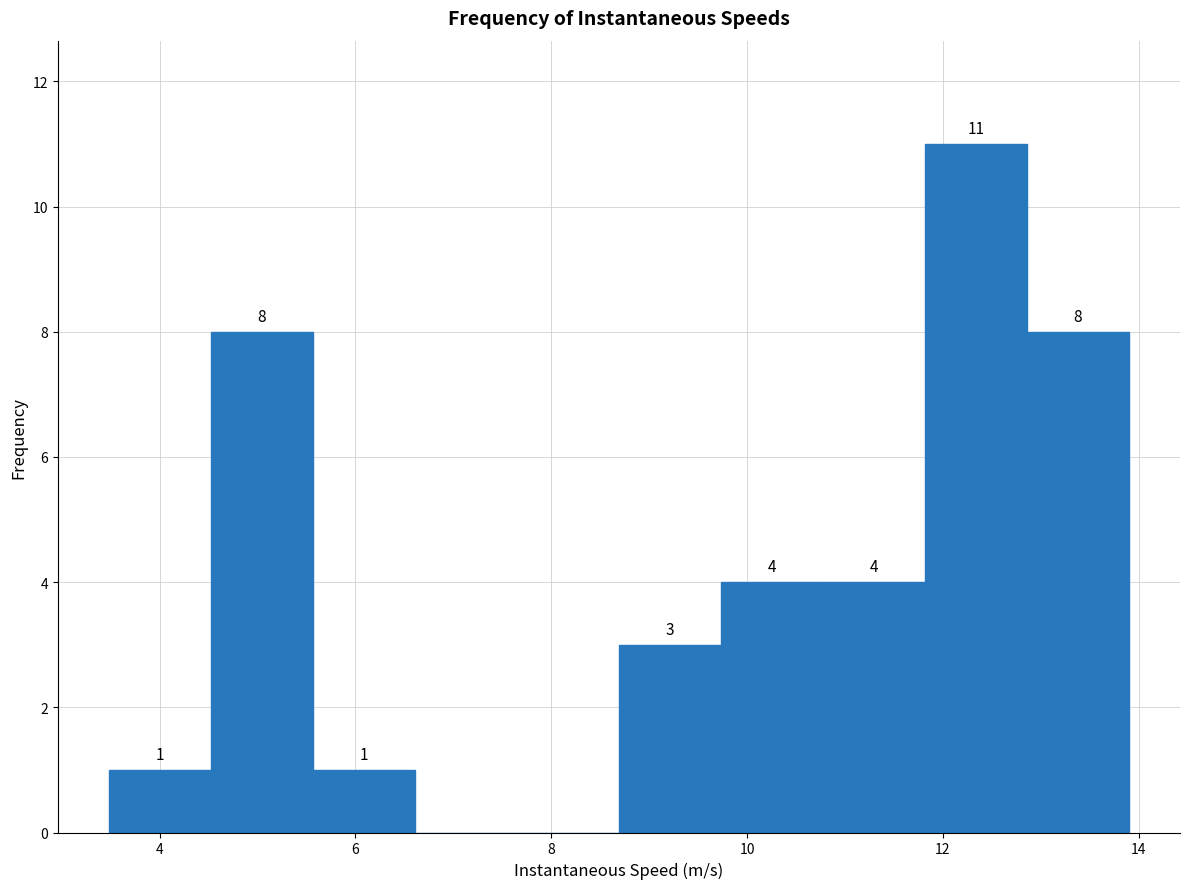

Which range on the x-axis has the tallest bar?

11.8 to 12.8